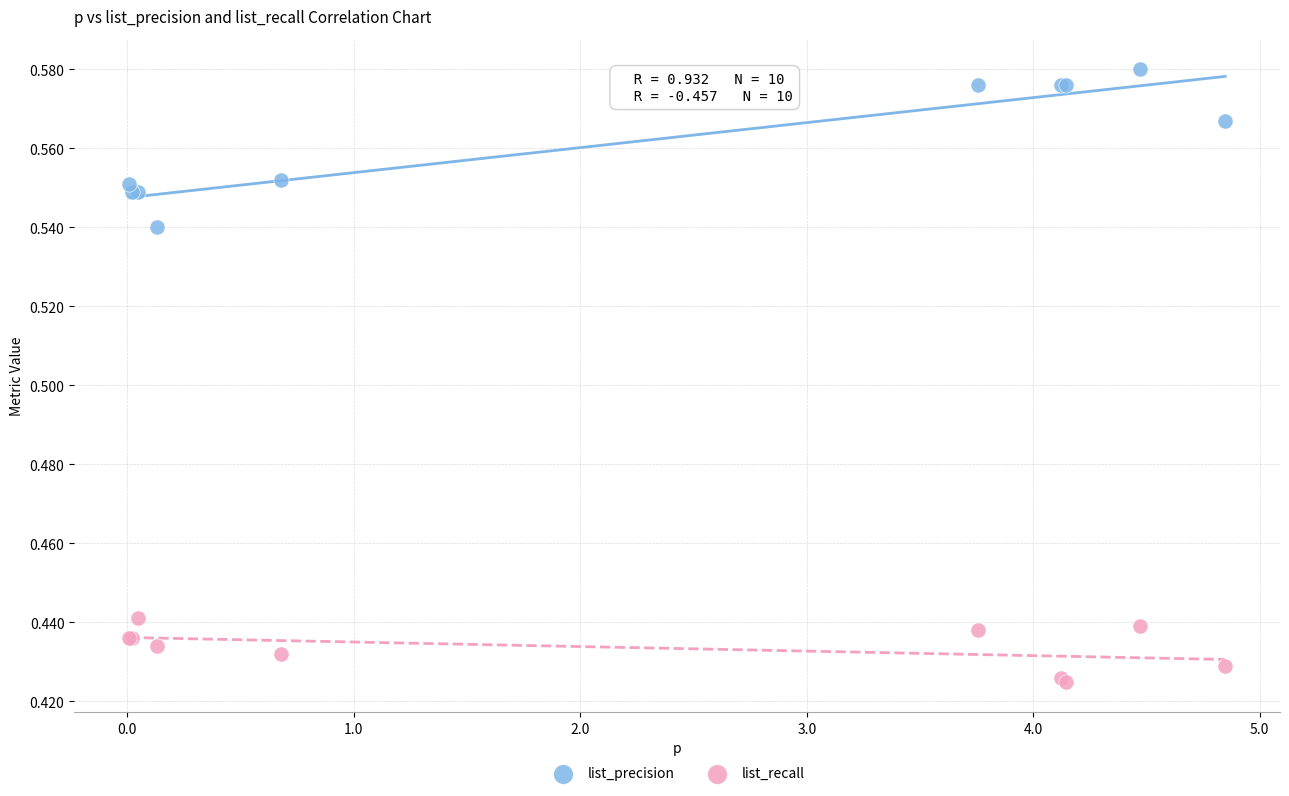

Which series contains the highest Y value?

list_precision